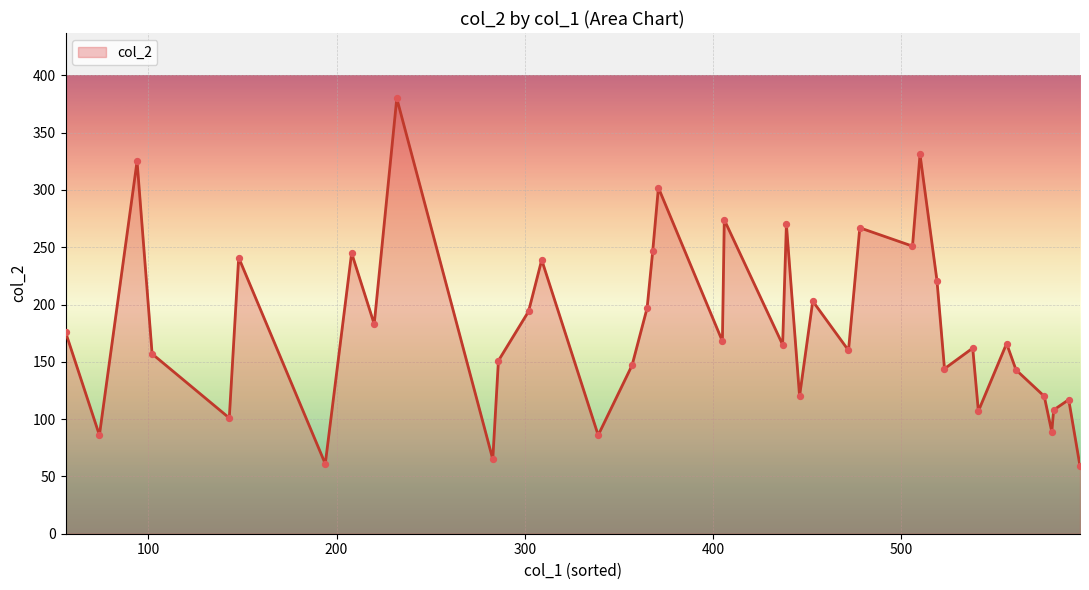

What is the greatest value displayed?

380